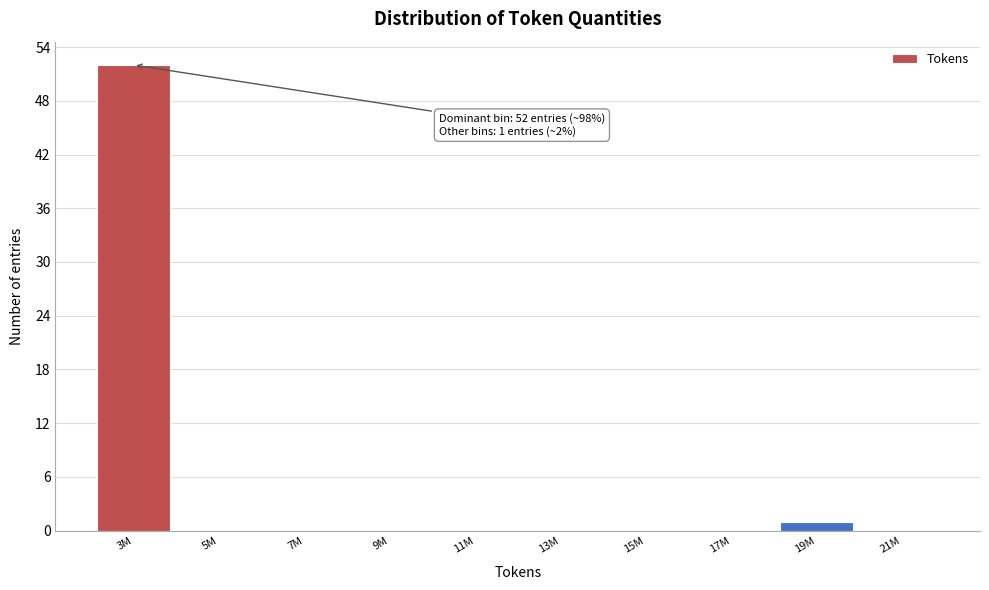

Reading left to right, what are all the values shown in this chart?

3M=52	5M=0	7M=0	9M=0	11M=0	13M=0	15M=0	17M=0	19M=1	21M=0